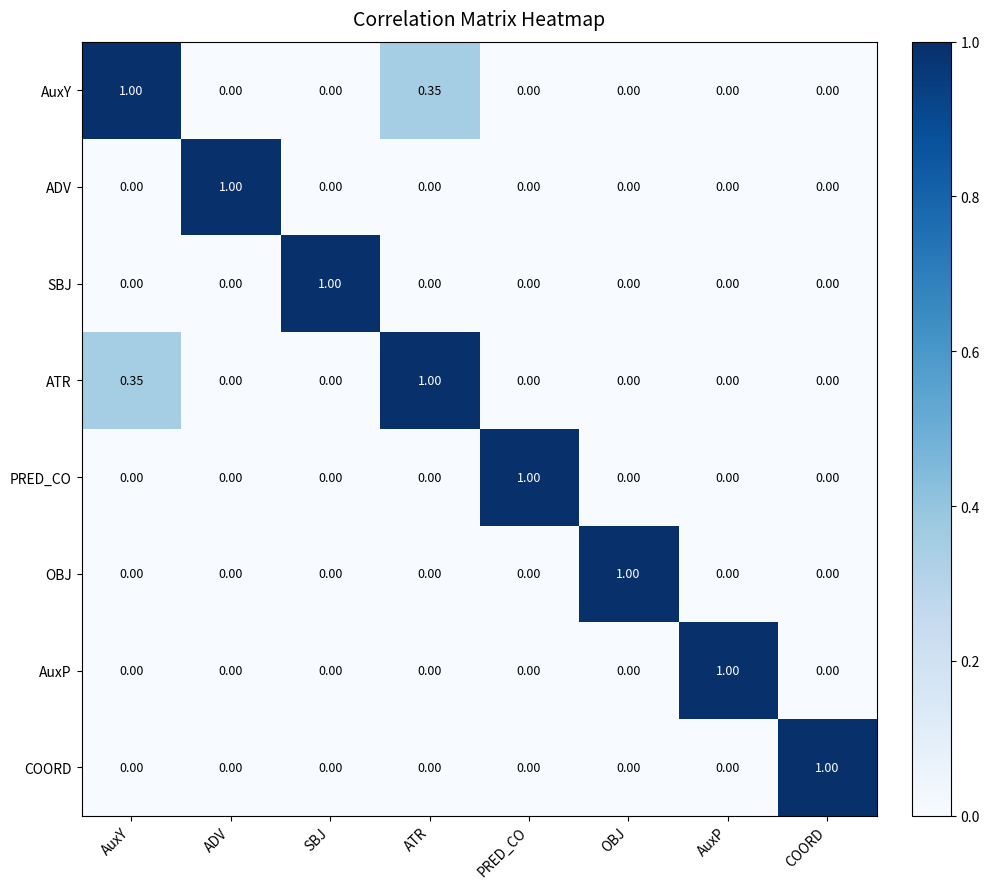

At which label does ADV reach its peak?

ADV